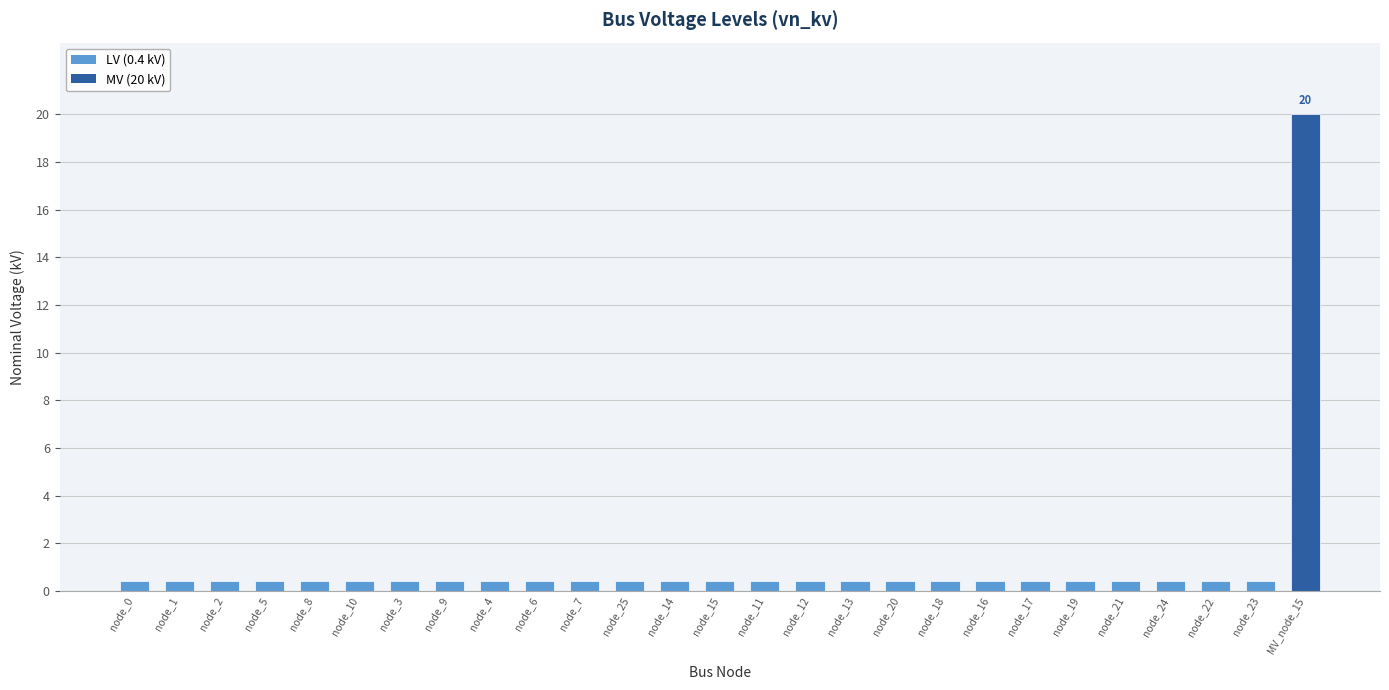

What is the greatest value displayed?

20.0